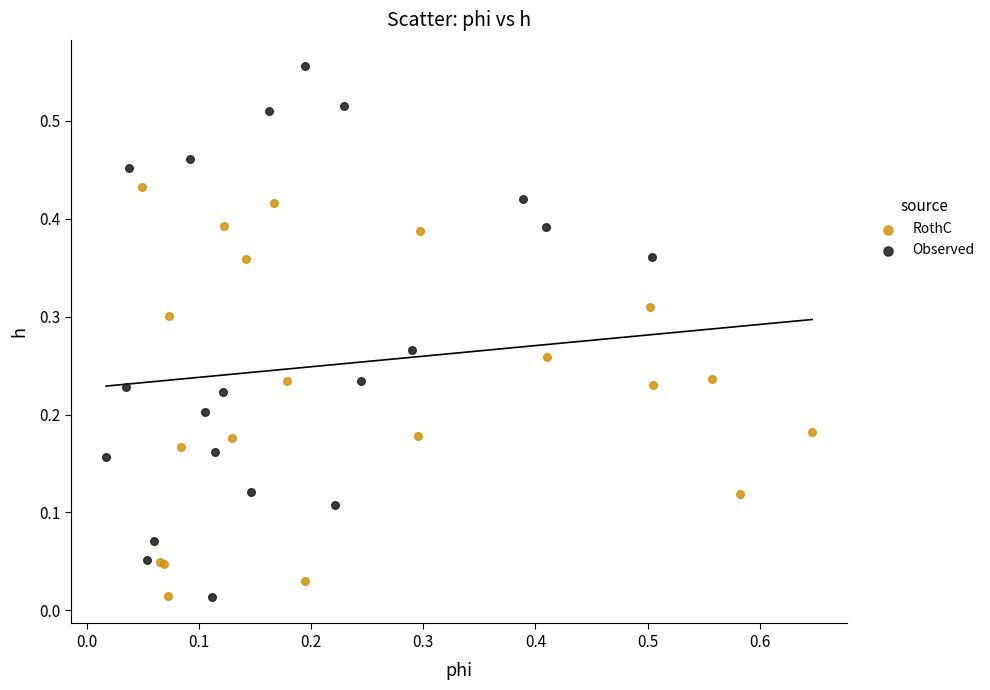

Which series has the largest Y range (max minus min)?

Observed